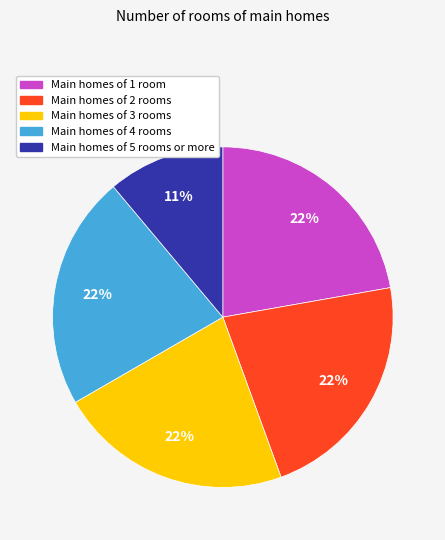

To the nearest percent, what is the average slice percentage?

20%